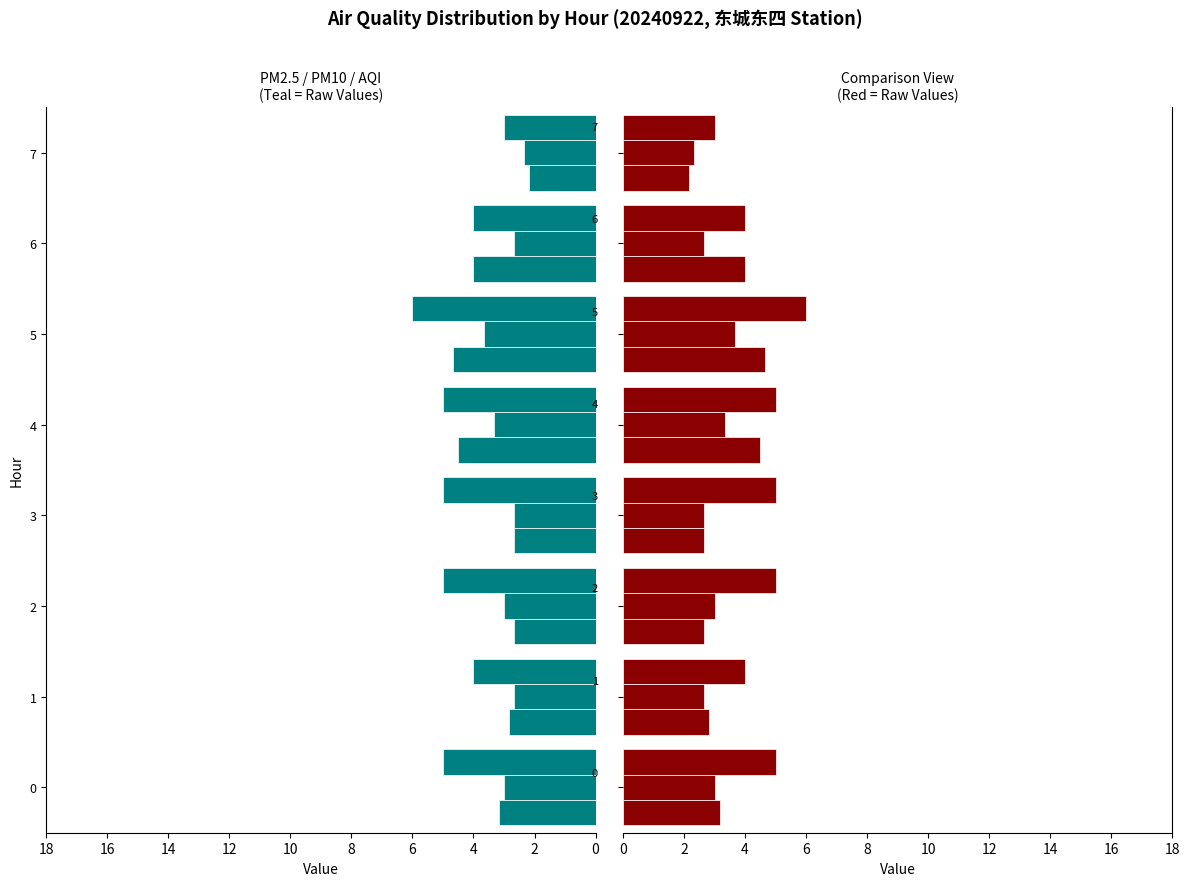

List the series in order of their overall mean, highest first.

PM2.5, AQI/6, PM10/3